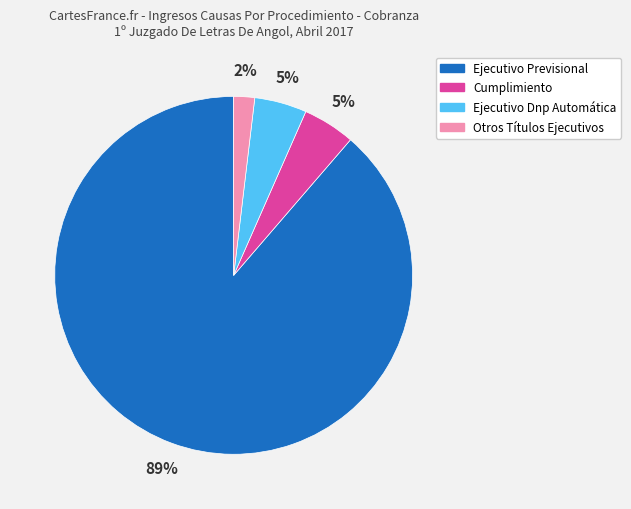

True or false: Otros Títulos Ejecutivos accounts for 13% of the total.

False